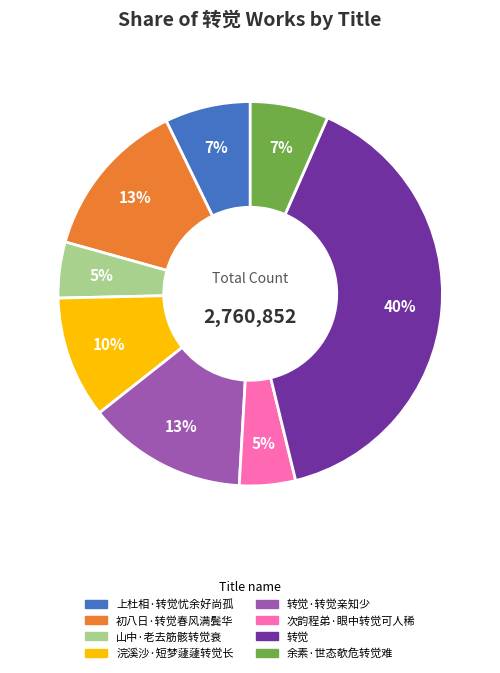

Is there a majority slice in this chart?

No